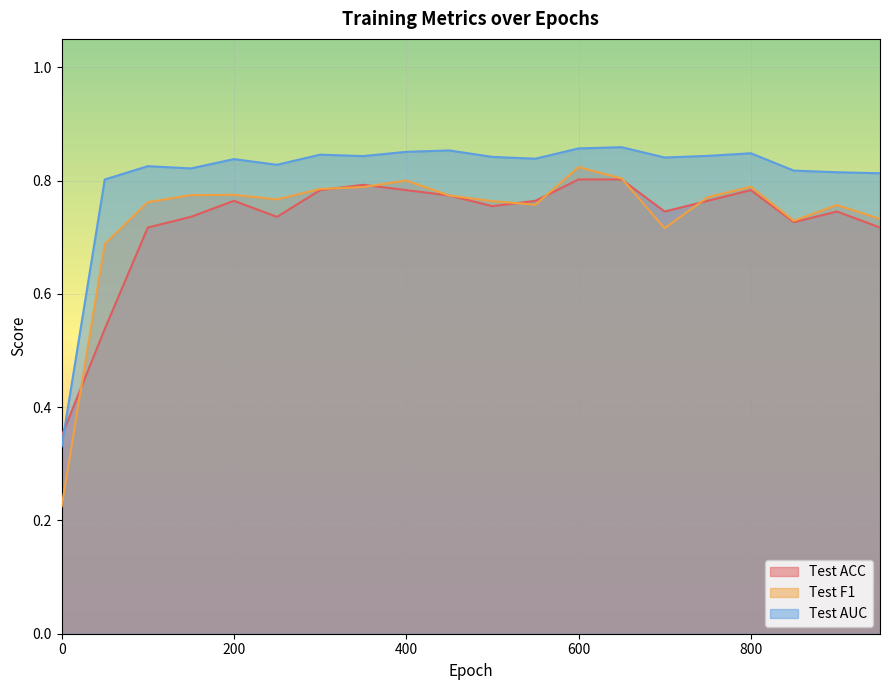

The Test F1 series shows 0.8 at 650. True or false?

True